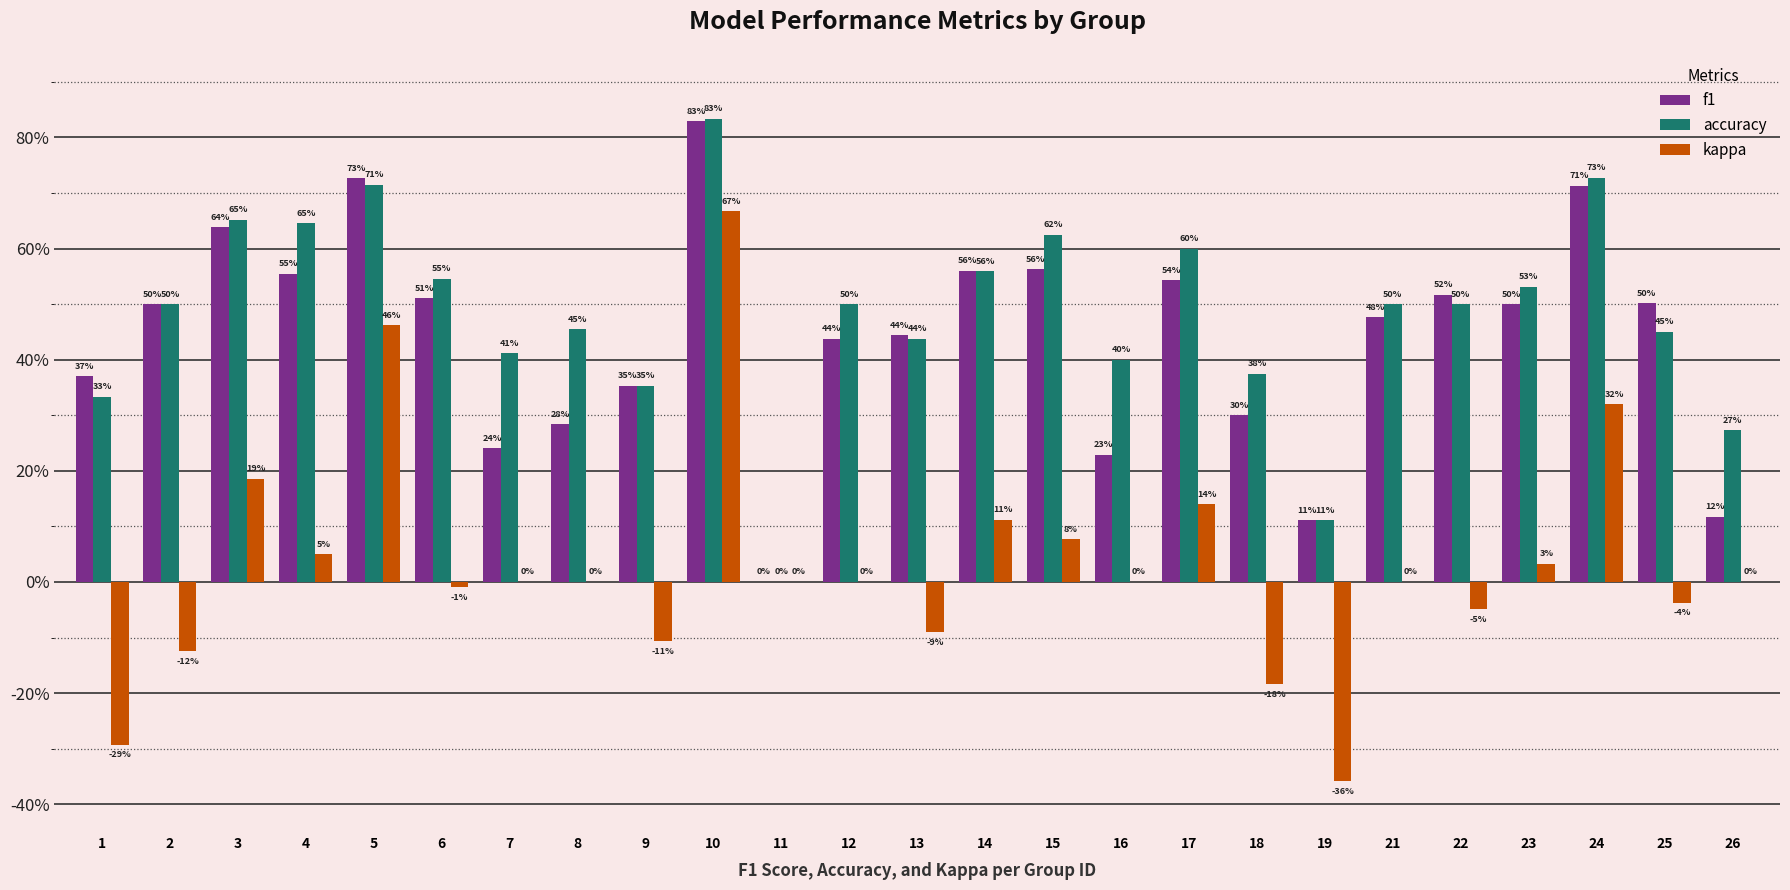

Is it true that f1 equals 0.5 at 9?

False